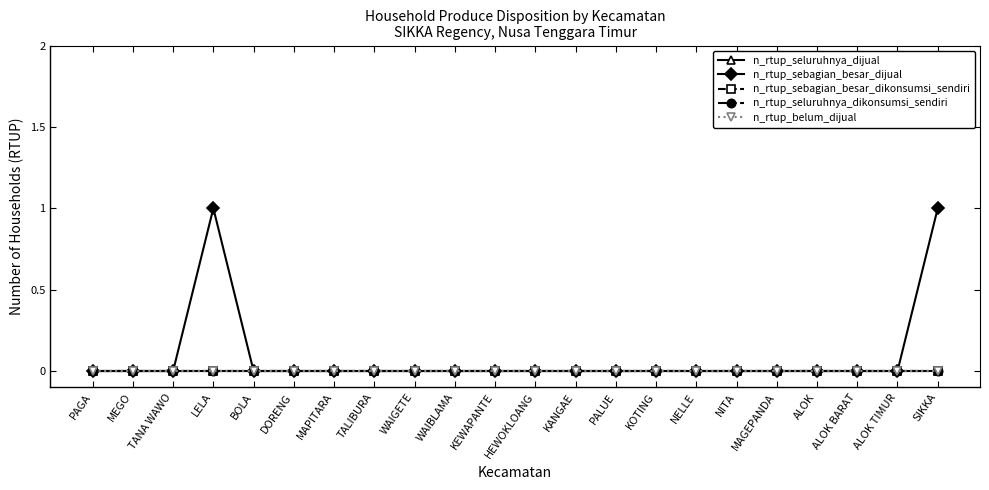

At which category does the chart reach its peak across all series?

LELA